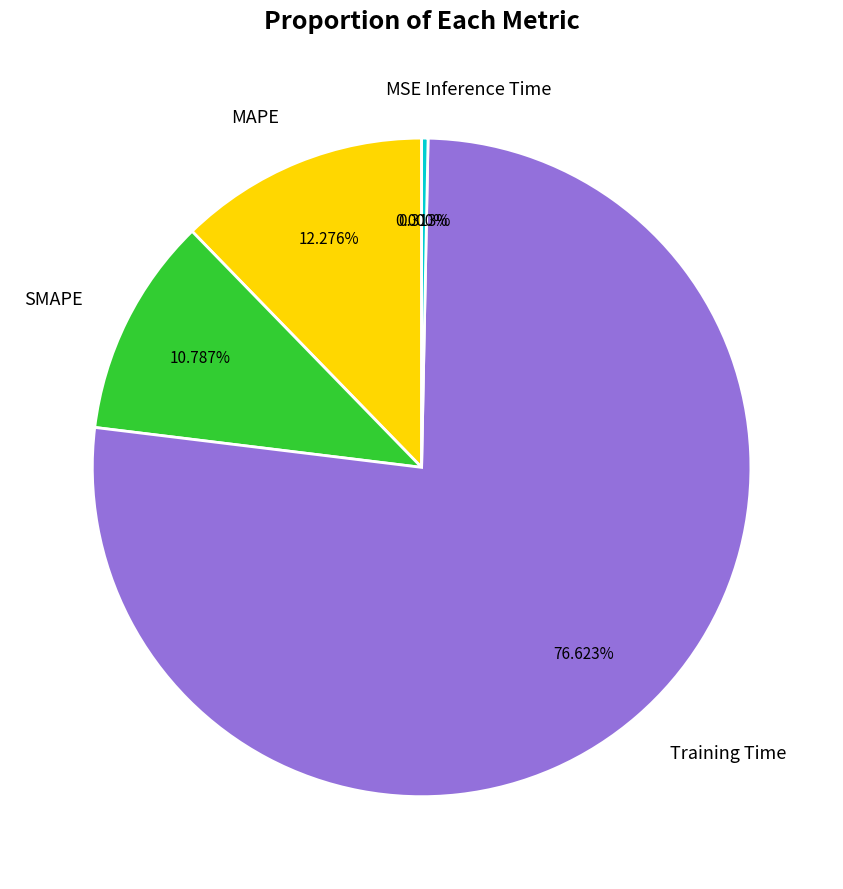

Does any single category account for the majority?

Yes